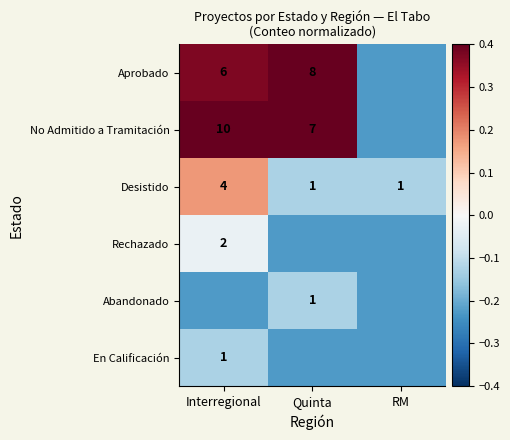

At how many categories does at least one series exceed 0?

2